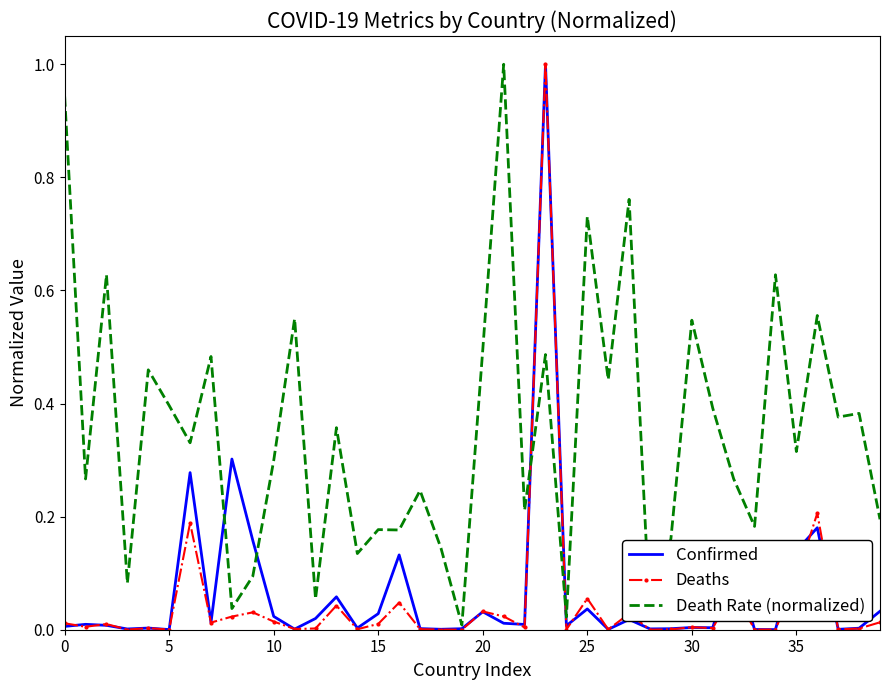

What is the highest value of the Death Rate (normalized) series?

1.0